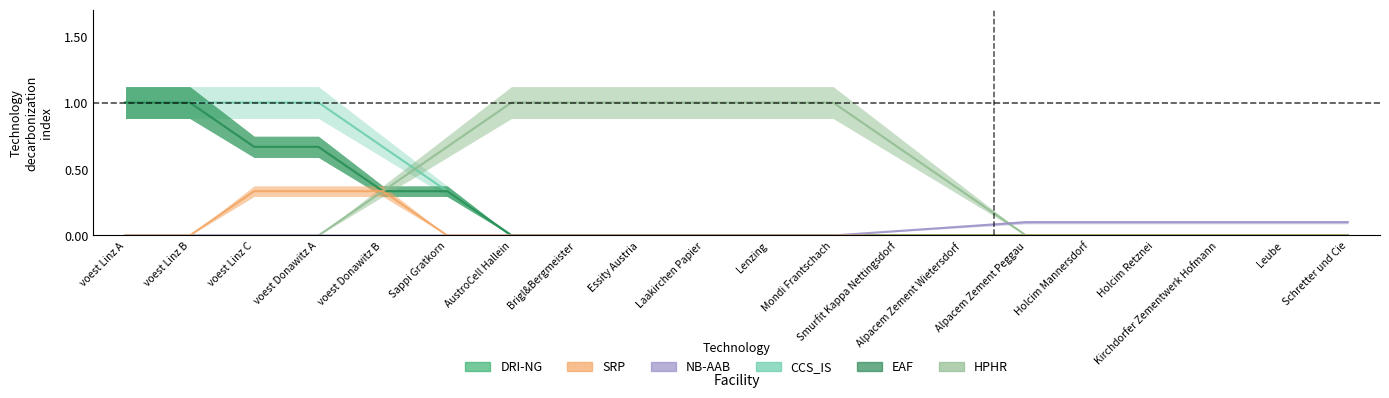

True or false: SRP and DRI-NG intersect in this chart.

True